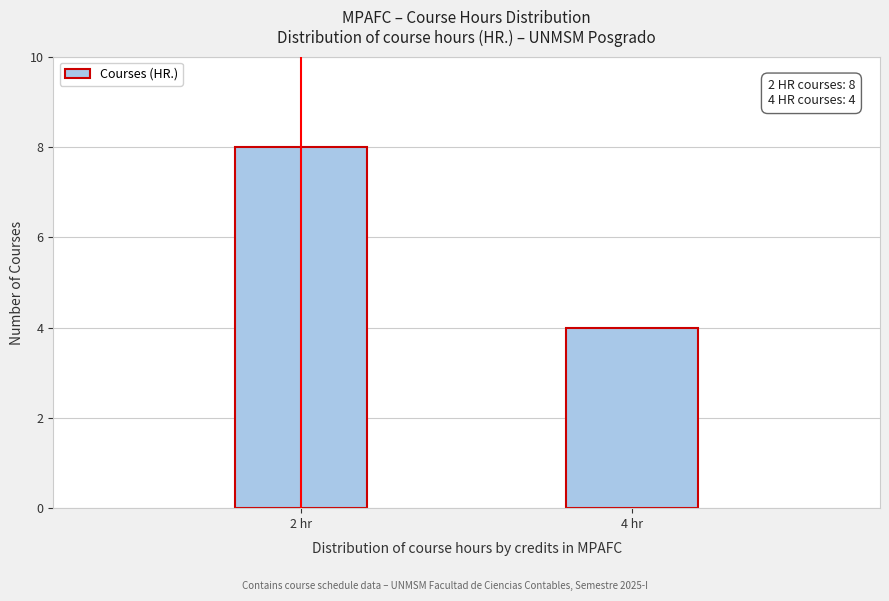

Reading right to left, what are all the values shown in this chart?

4	8